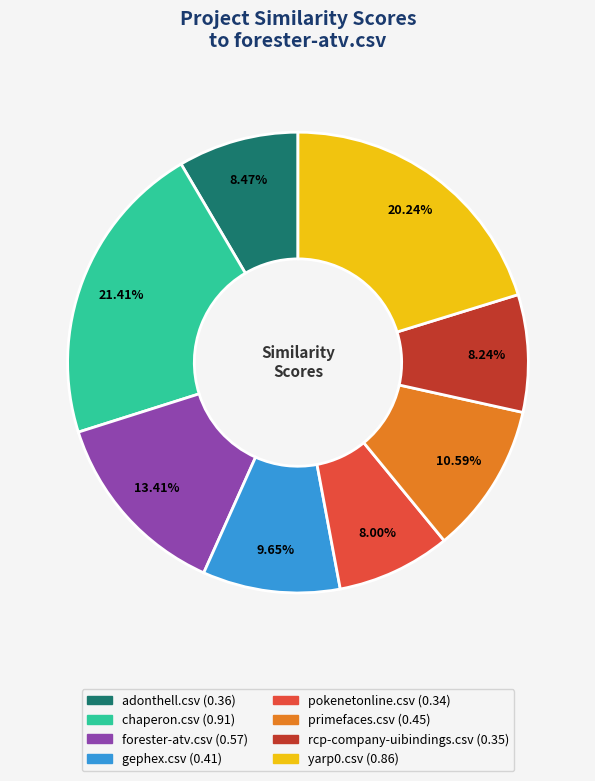

Count the number of slices in the pie.

8